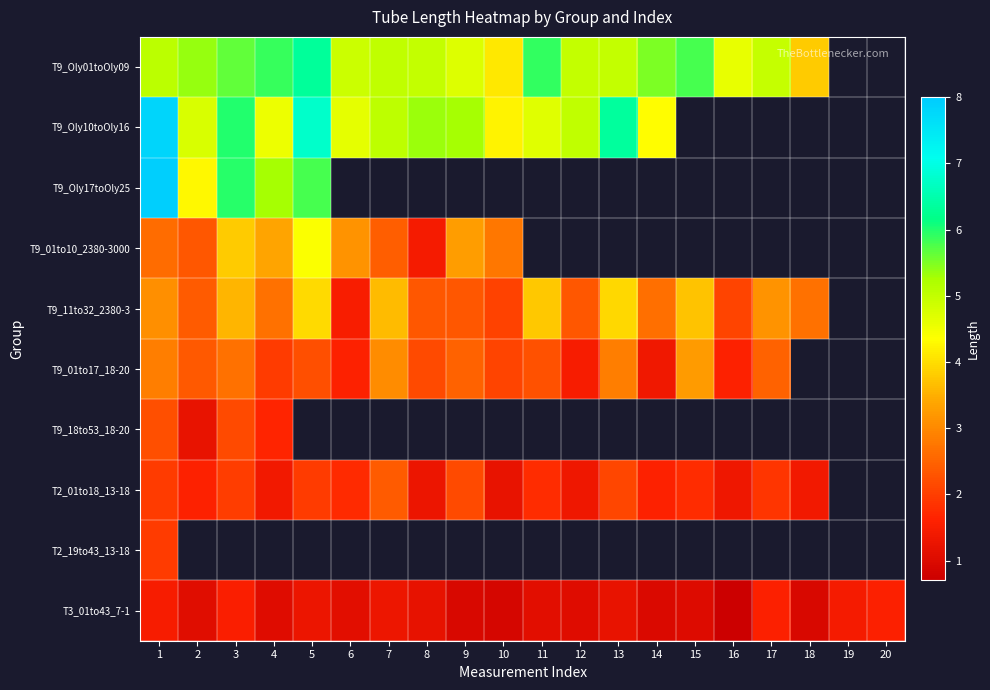

Where is T2_19to43_13-18 nearest to the value 1?

1